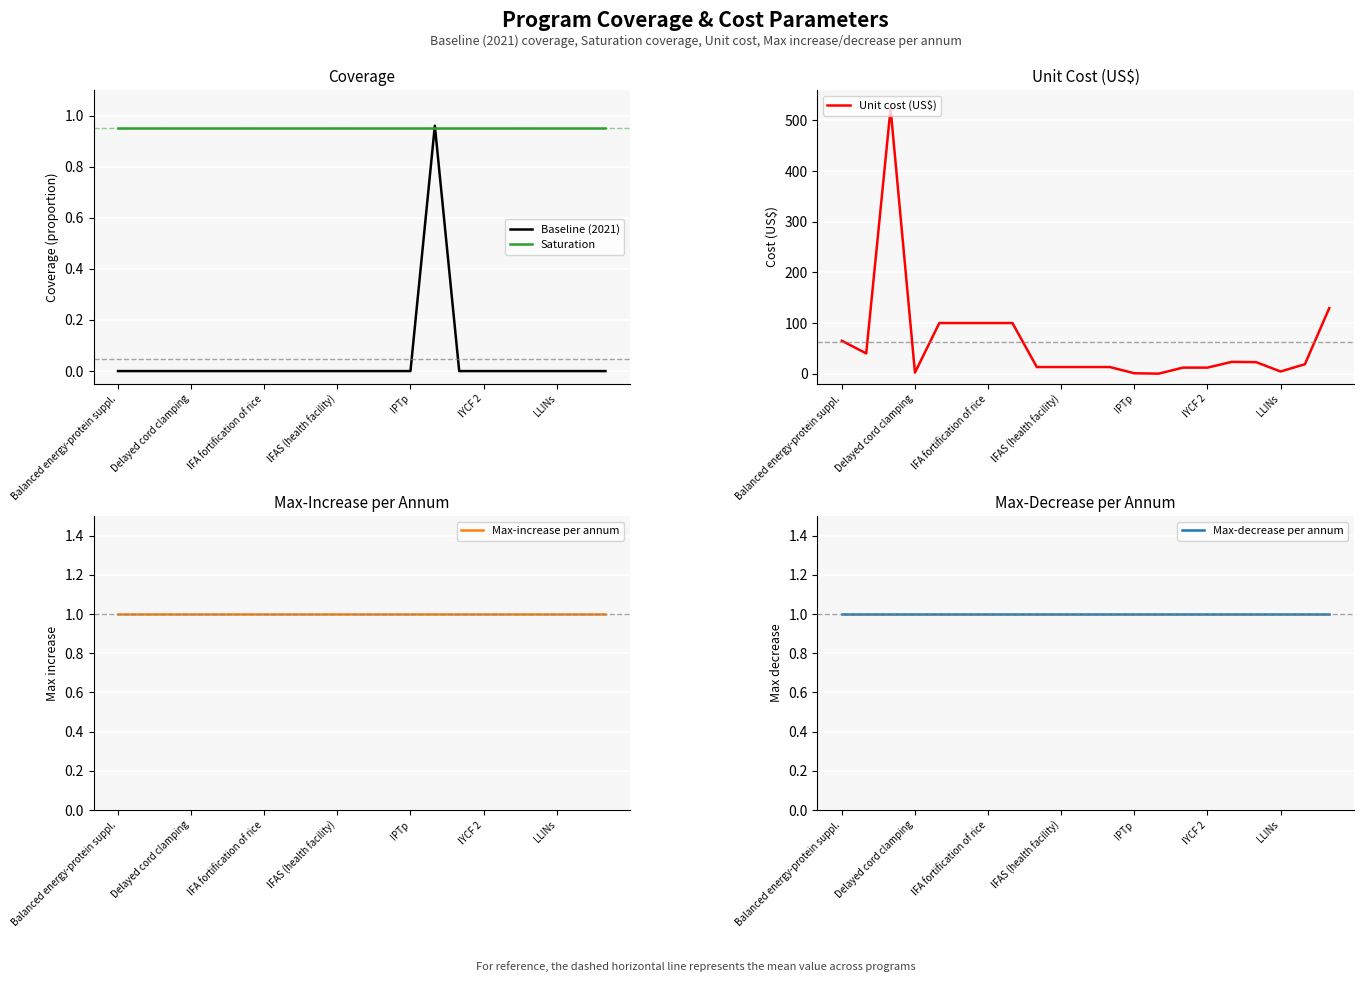

True or false: Max-increase per annum and Saturation cross at least once.

False